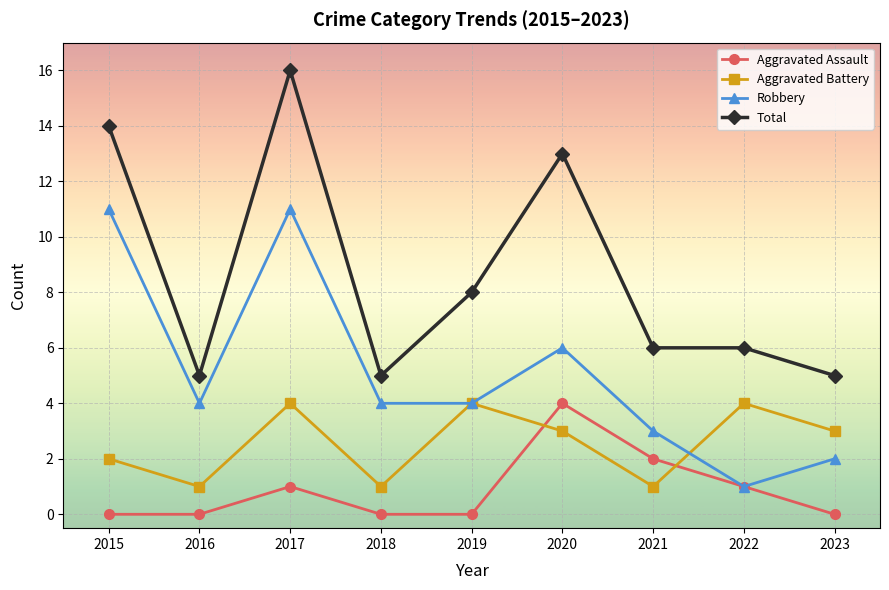

True or false: Total and Aggravated Battery cross at least once.

False